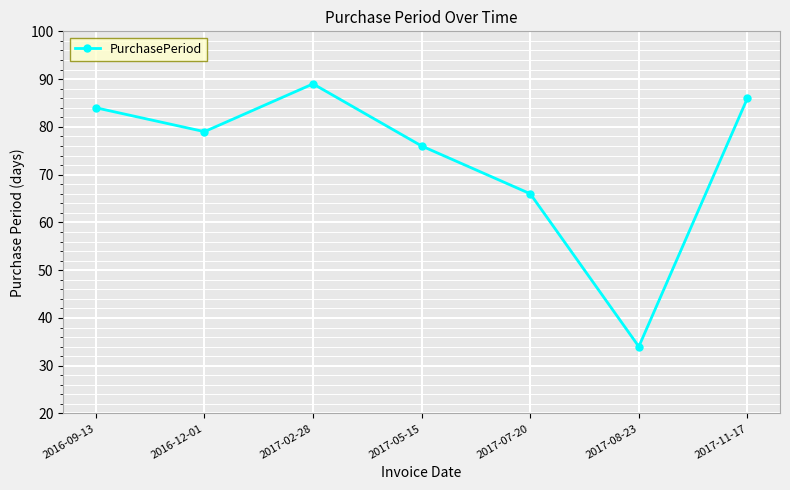

Which has a higher value, 2017-08-23 or 2016-09-13?

2016-09-13